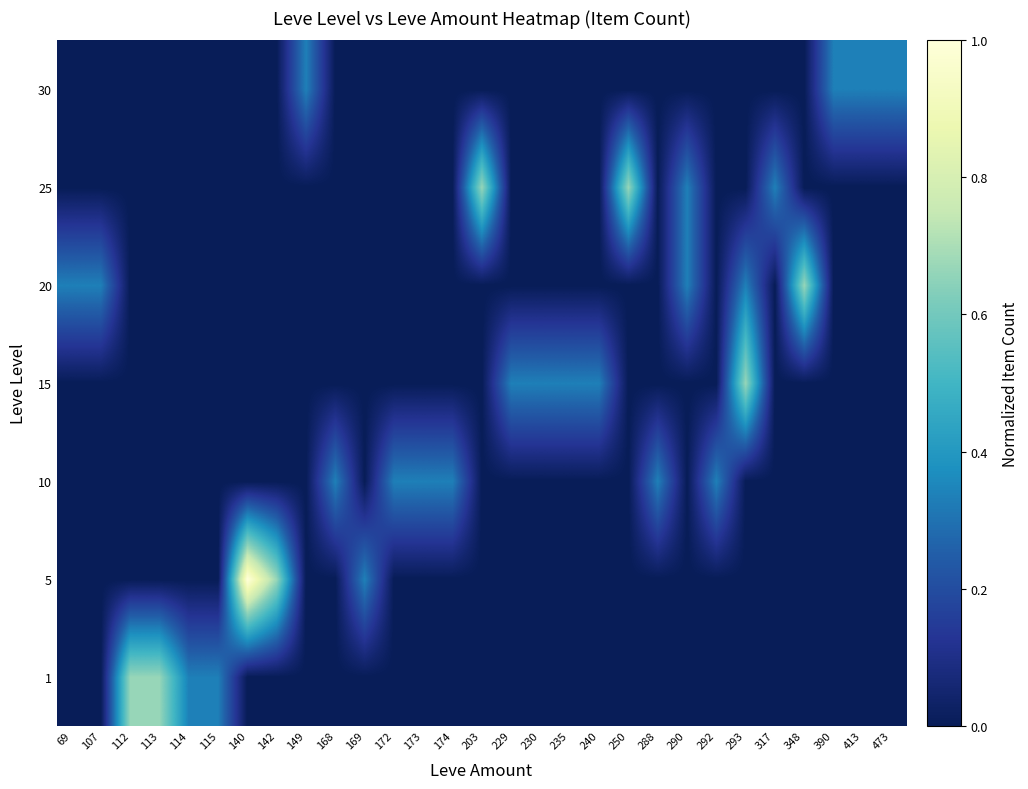

At 69, list the series in order from largest to smallest.

20, 1, 5, 10, 15, 25, 30